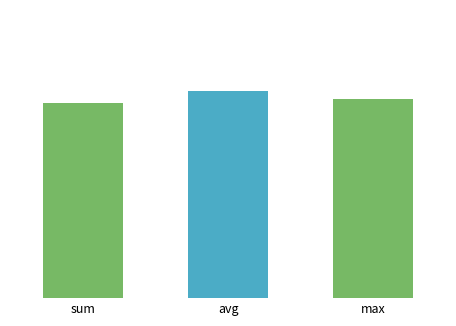

The value at sum is 1.1. True or false?

True